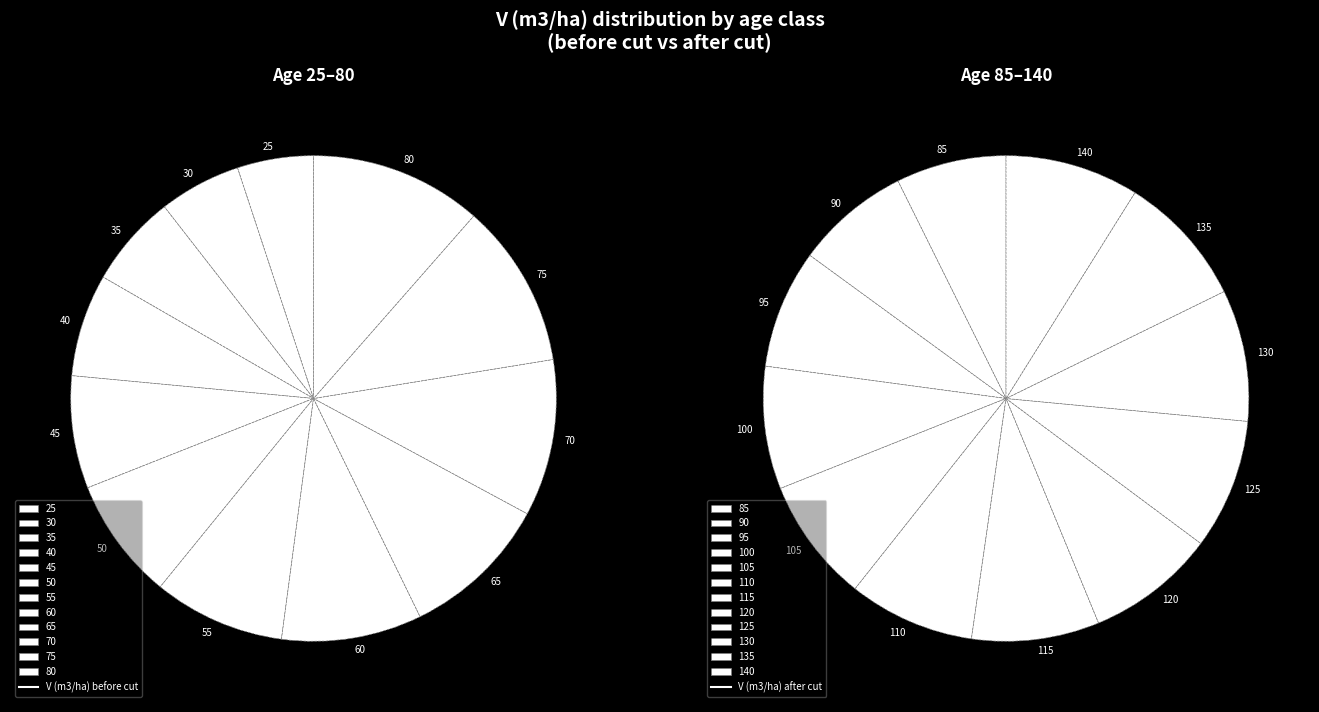

To the nearest percent, what is the average slice percentage?

8%